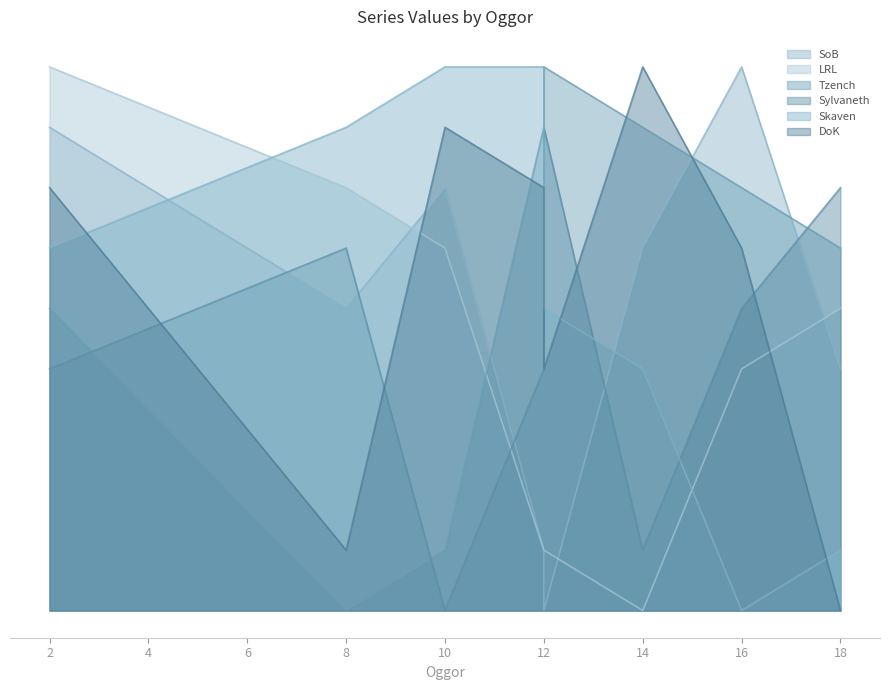

How many Tzench values are between 10 and 16?

5